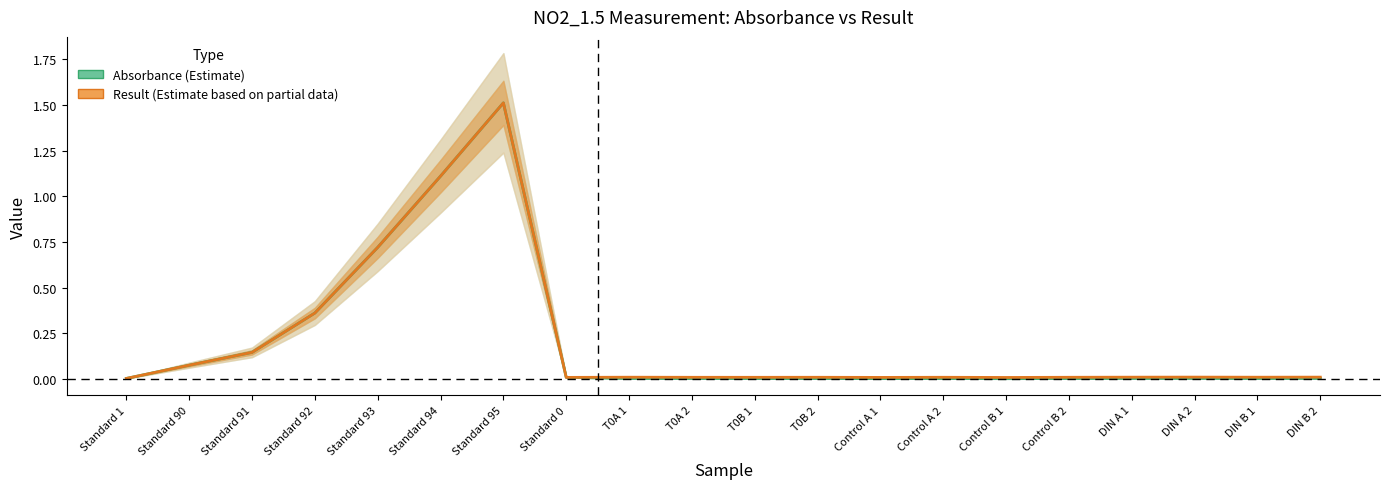

Is this an area chart (filled region under the line)?

No